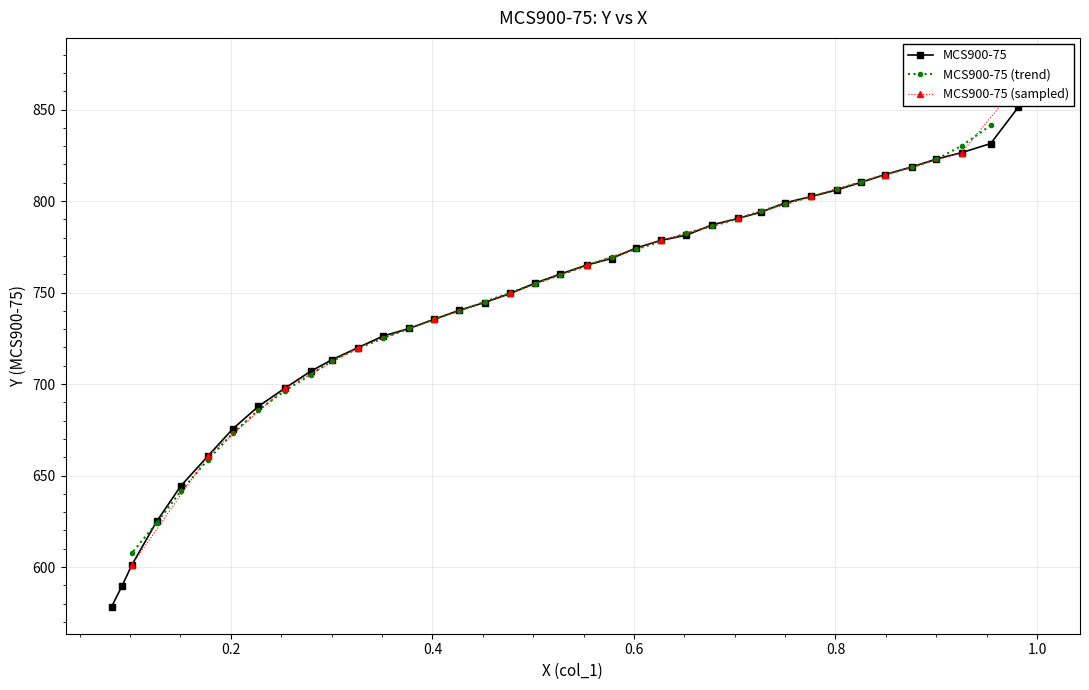

What is the value of the MCS900-75 (trend) point at the 35th from the left?

841.3